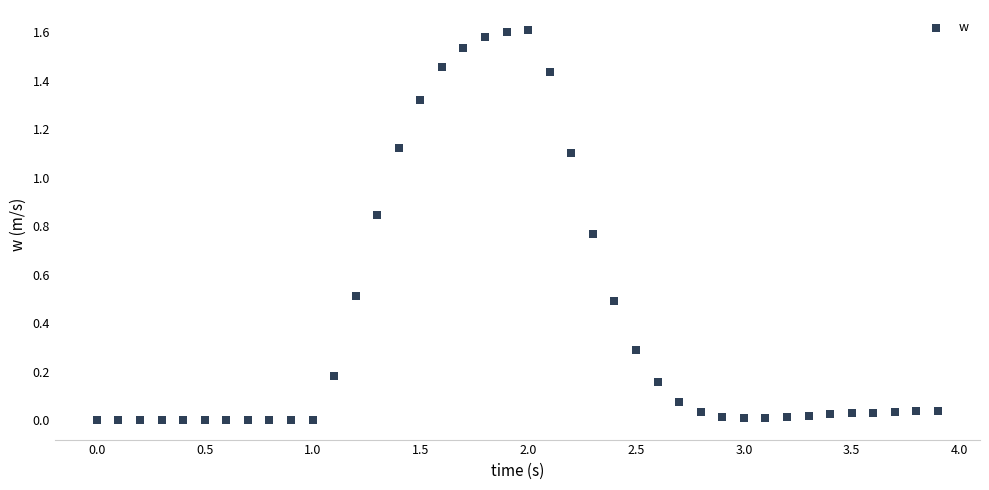

What is the range of X values (max minus min)?

3.9